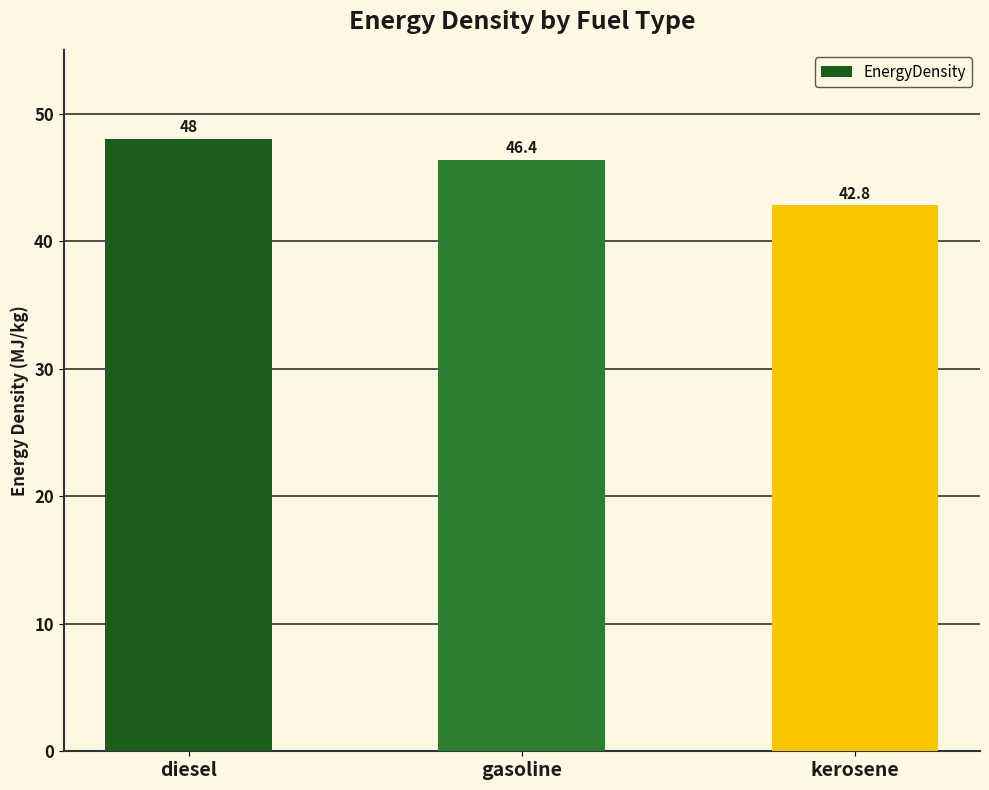

Where does the data first go above 46?

diesel